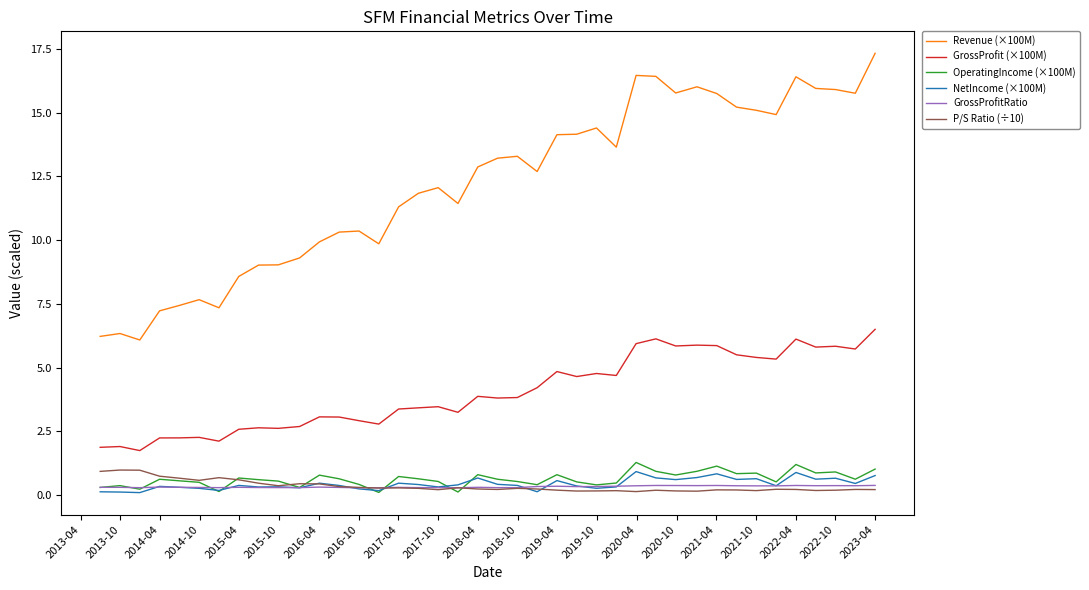

What are all the series names shown in the legend?

Revenue (×100M), GrossProfit (×100M), OperatingIncome (×100M), NetIncome (×100M), GrossProfitRatio, P/S Ratio (÷10)